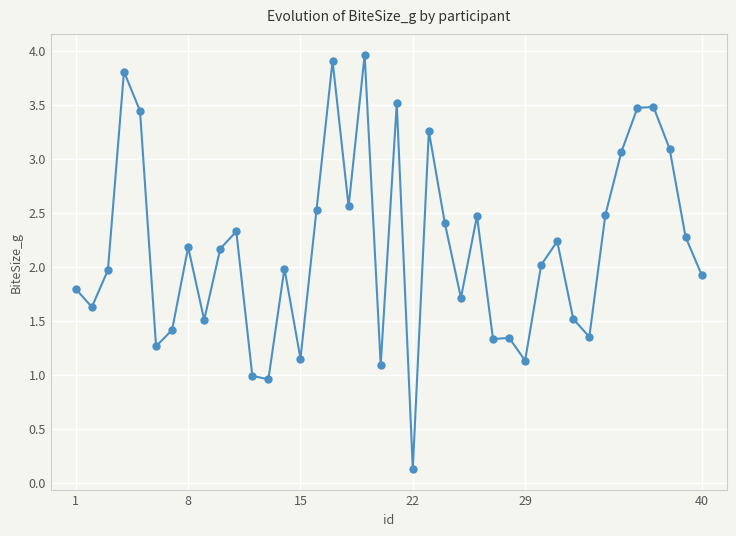

True or false: the data has more than 2 interior local peaks.

True